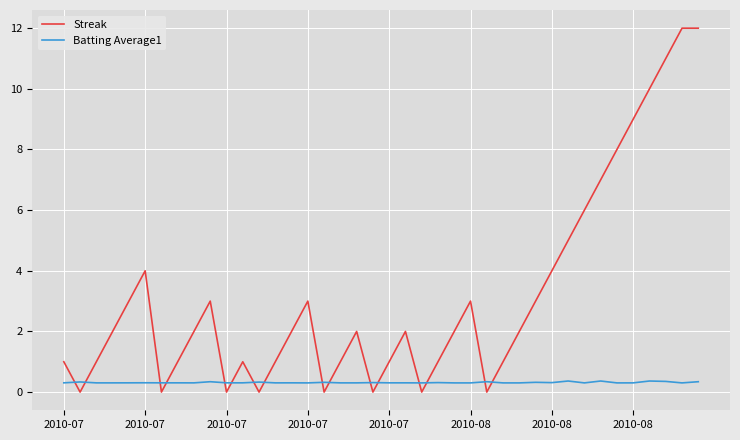

What is the sum of all Batting Average1 values?

12.6